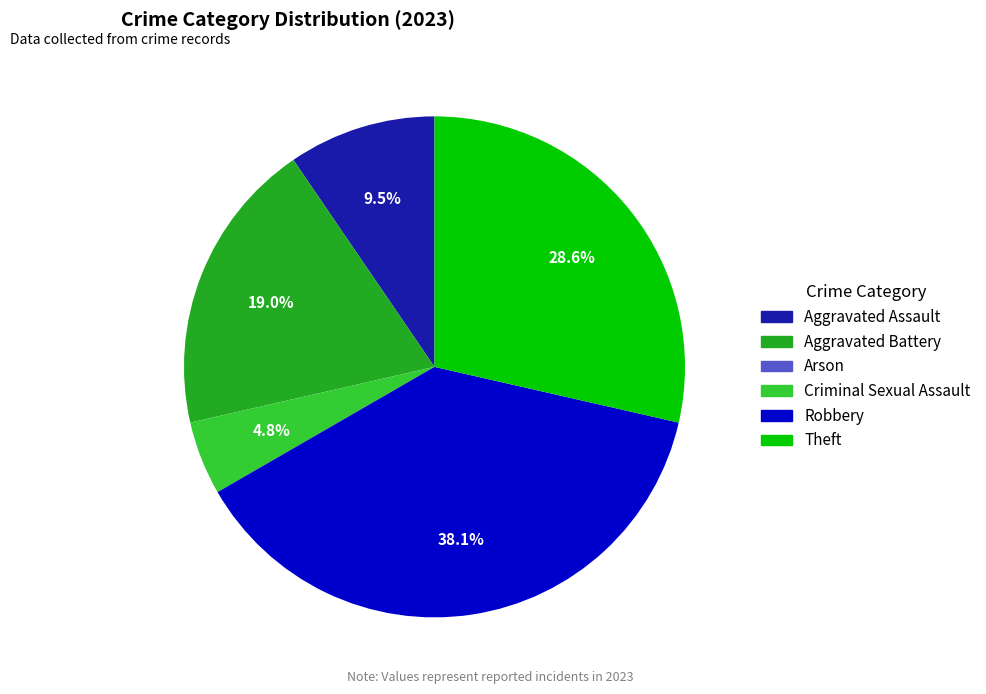

Do Aggravated Battery and Theft together represent more than half of the pie?

No